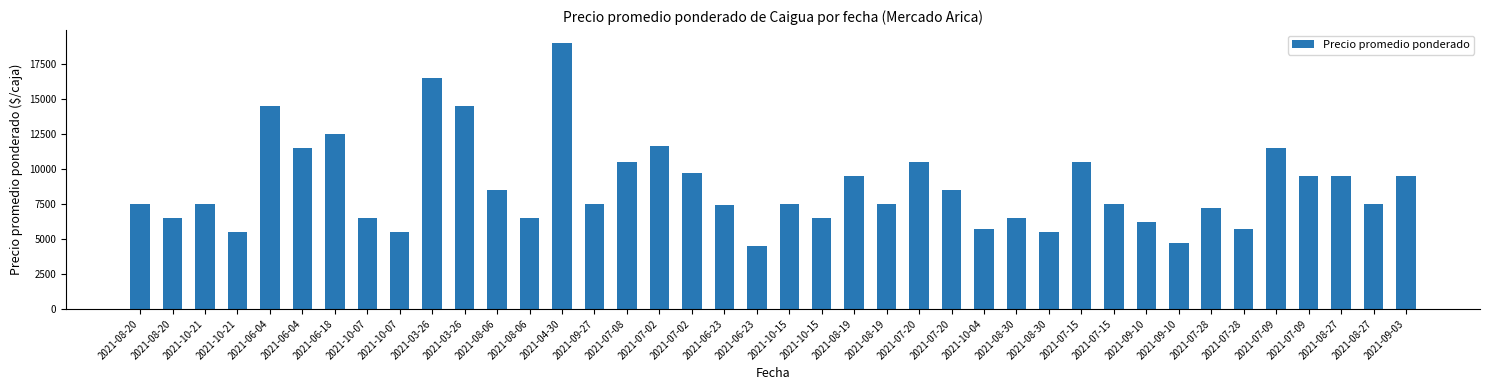

Which category has the lowest value across all series?

2021-06-23